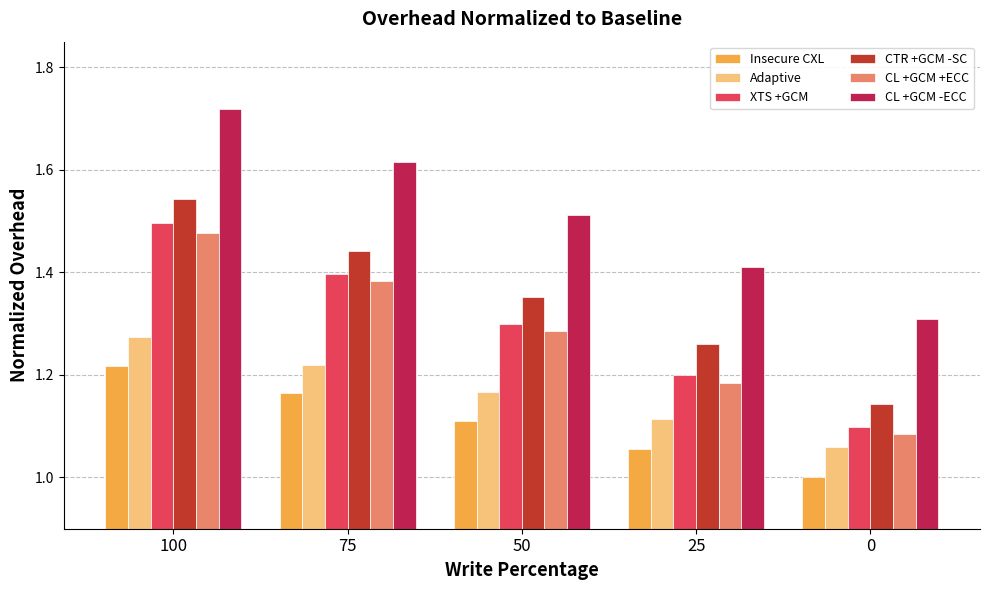

Which category has the highest value across all series?

100